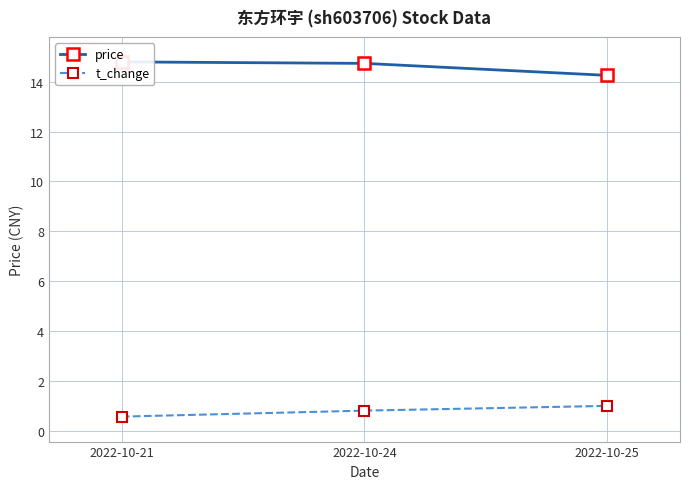

Which series has the largest total across all categories?

price